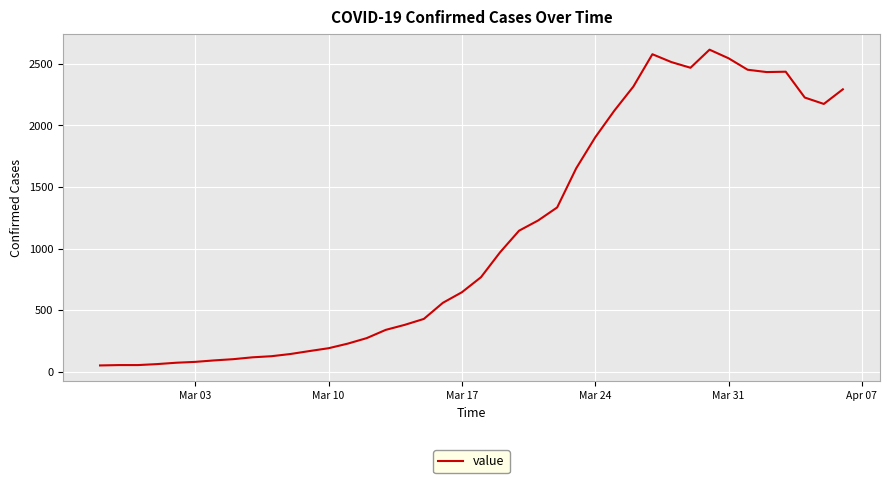

What is the greatest value displayed?

2616